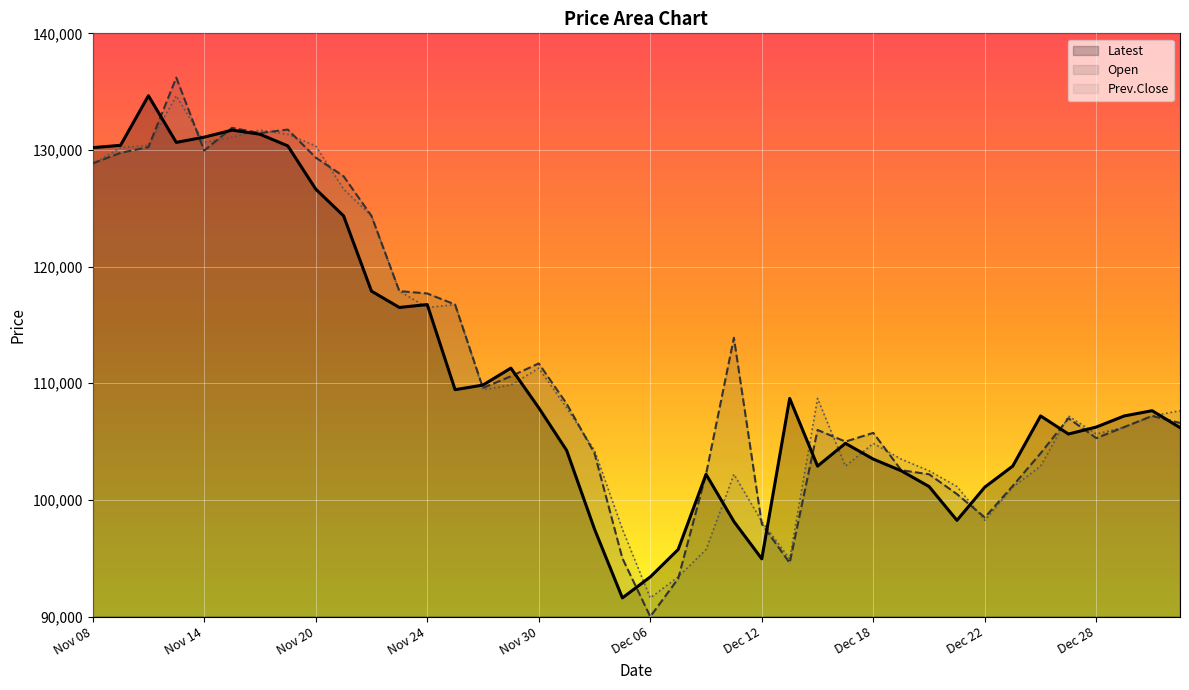

Between Nov 21 and Dec 21, which is larger?

Nov 21